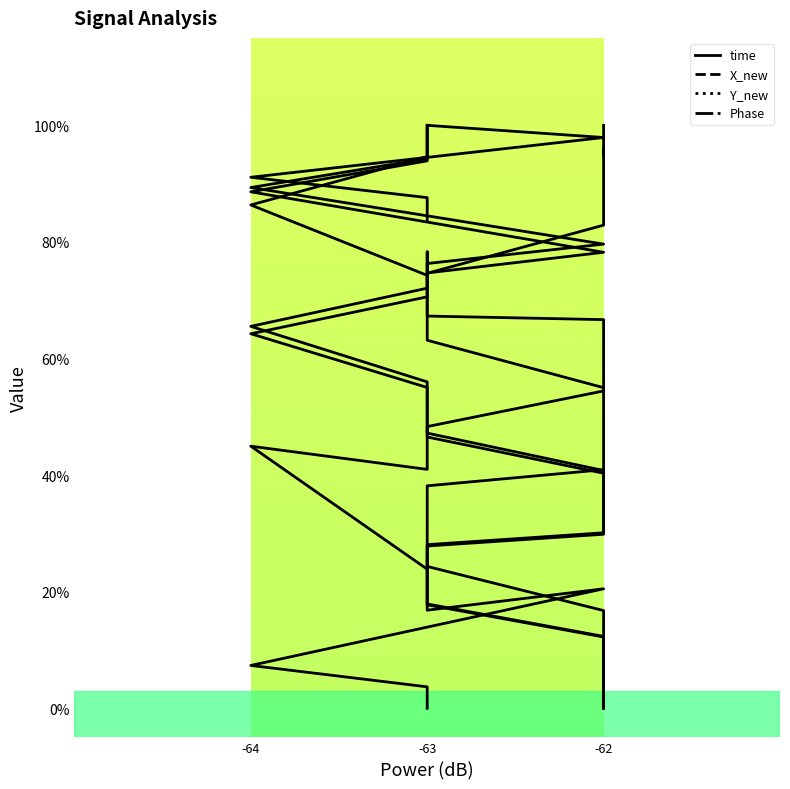

The value of X_new at -62 is 0.5. True or false?

False